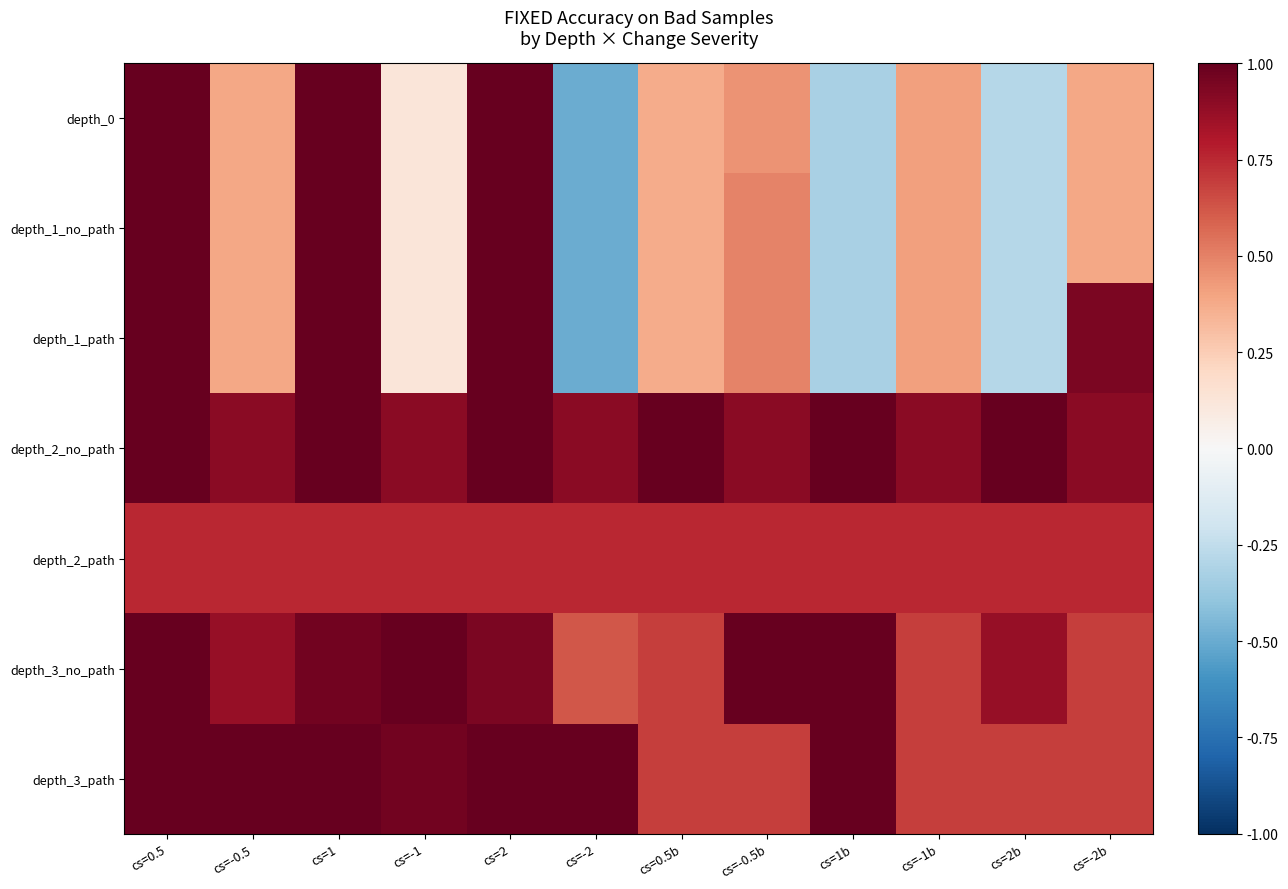

Reading right to left, what are all the values shown in this chart?

depth_0: cs=-2b=0.4	cs=2b=-0.3	cs=-1b=0.4	cs=1b=-0.3	cs=-0.5b=0.5	cs=0.5b=0.4	cs=-2=-0.5	cs=2=1.4	cs=-1=0.1	cs=1=1.4	cs=-0.5=0.4	cs=0.5=1.4
depth_1_no_path: cs=-2b=0.4	cs=2b=-0.3	cs=-1b=0.4	cs=1b=-0.3	cs=-0.5b=0.5	cs=0.5b=0.4	cs=-2=-0.5	cs=2=1.4	cs=-1=0.1	cs=1=1.0	cs=-0.5=0.4	cs=0.5=1.0
depth_1_path: cs=-2b=0.9	cs=2b=-0.3	cs=-1b=0.4	cs=1b=-0.3	cs=-0.5b=0.5	cs=0.5b=0.4	cs=-2=-0.5	cs=2=1.4	cs=-1=0.1	cs=1=1.0	cs=-0.5=0.4	cs=0.5=1.0
depth_2_no_path: cs=-2b=0.9	cs=2b=1.5	cs=-1b=0.9	cs=1b=1.3	cs=-0.5b=0.9	cs=0.5b=1.0	cs=-2=0.9	cs=2=1.5	cs=-1=0.9	cs=1=1.3	cs=-0.5=0.9	cs=0.5=1.0
depth_2_path: cs=-2b=0.8	cs=2b=0.8	cs=-1b=0.8	cs=1b=0.8	cs=-0.5b=0.8	cs=0.5b=0.8	cs=-2=0.8	cs=2=0.8	cs=-1=0.8	cs=1=0.8	cs=-0.5=0.8	cs=0.5=0.8
depth_3_no_path: cs=-2b=0.7	cs=2b=0.9	cs=-1b=0.7	cs=1b=1.0	cs=-0.5b=1.5	cs=0.5b=0.7	cs=-2=0.6	cs=2=0.9	cs=-1=1.2	cs=1=1.0	cs=-0.5=0.9	cs=0.5=1.0
depth_3_path: cs=-2b=0.7	cs=2b=0.7	cs=-1b=0.7	cs=1b=1.0	cs=-0.5b=0.7	cs=0.5b=0.7	cs=-2=1.4	cs=2=1.3	cs=-1=1.0	cs=1=1.2	cs=-0.5=1.5	cs=0.5=1.2